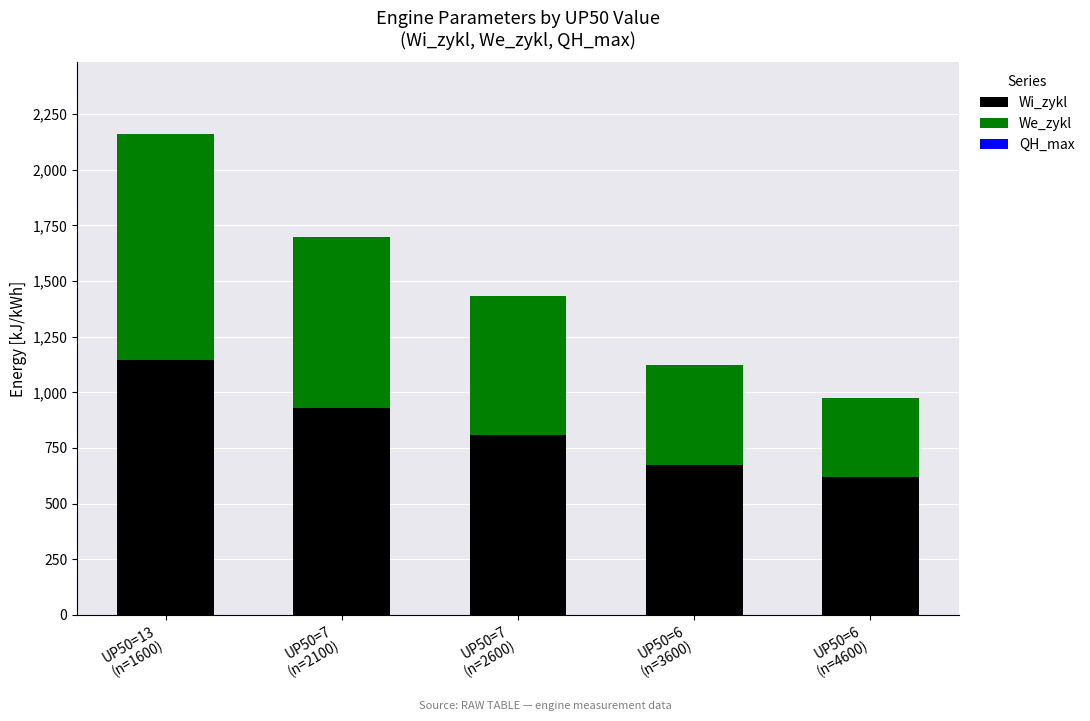

What is the minimum value for Wi_zykl?

621.5